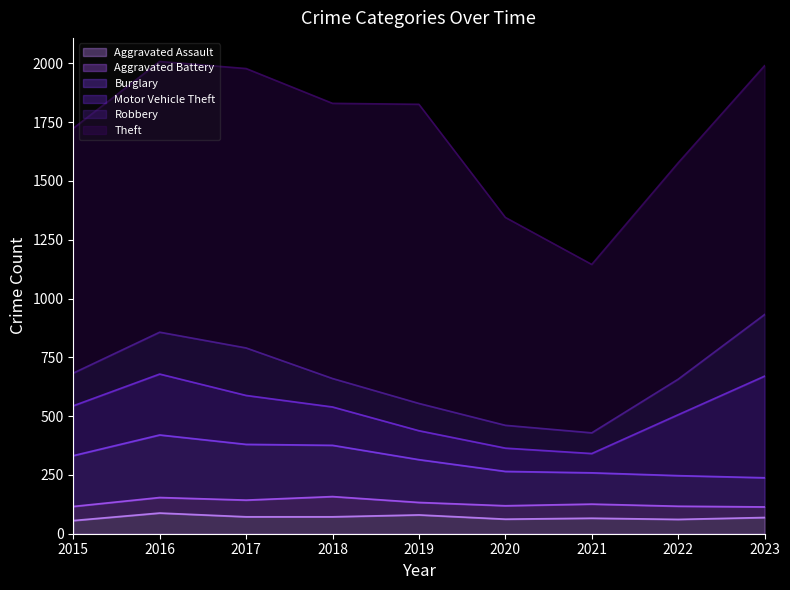

Which category has the highest value in the Theft series?

2019